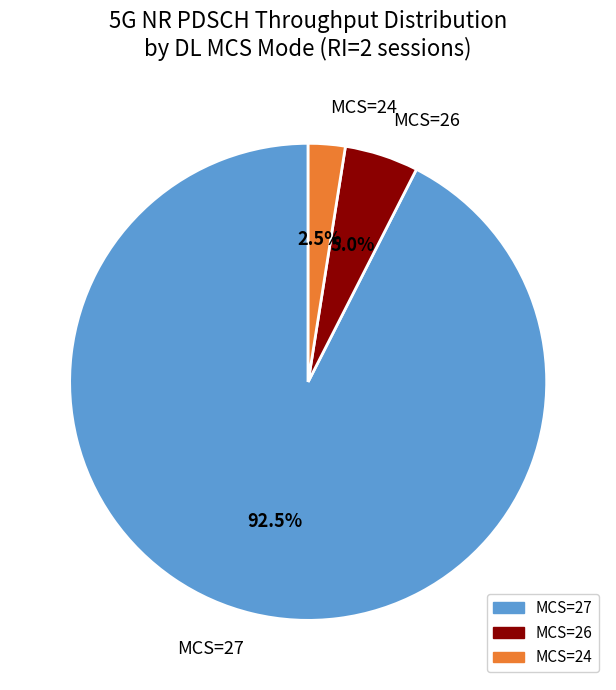

Is MCS=24 the majority of the pie?

No